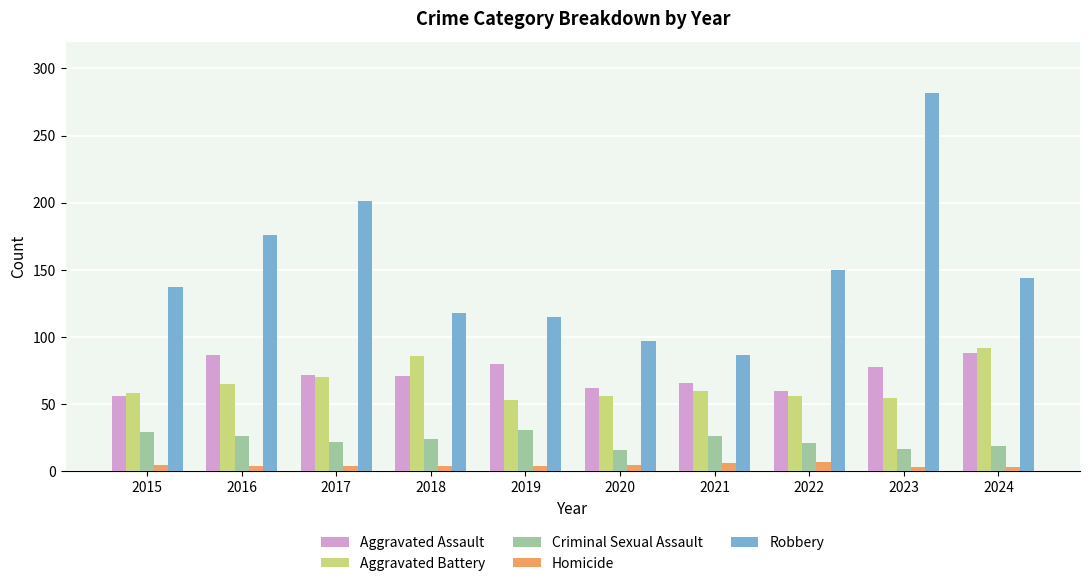

How many values in the Criminal Sexual Assault series are below 24?

5